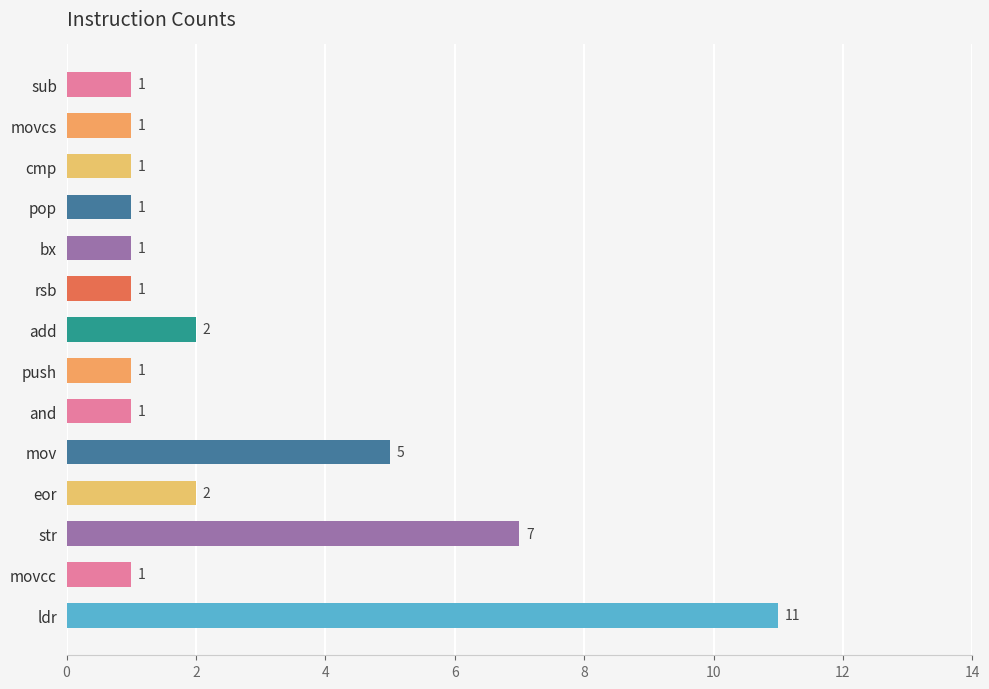

What is the ratio of the value at bx to the value at rsb?

1.0